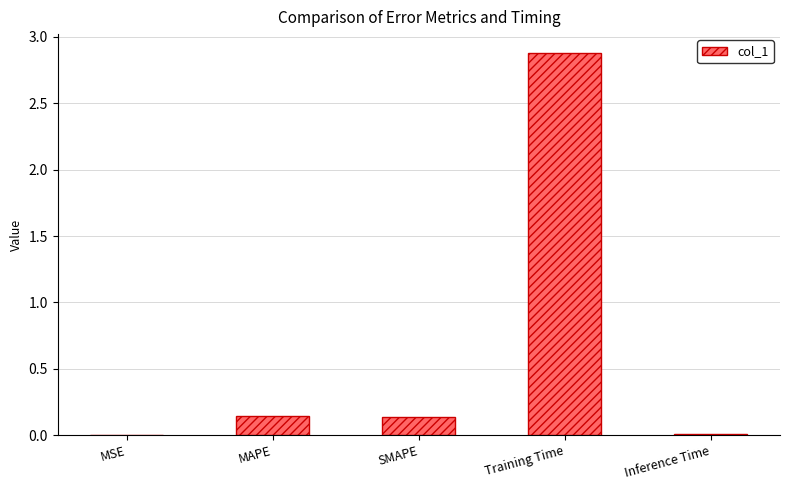

What is the sum of all values?

3.2